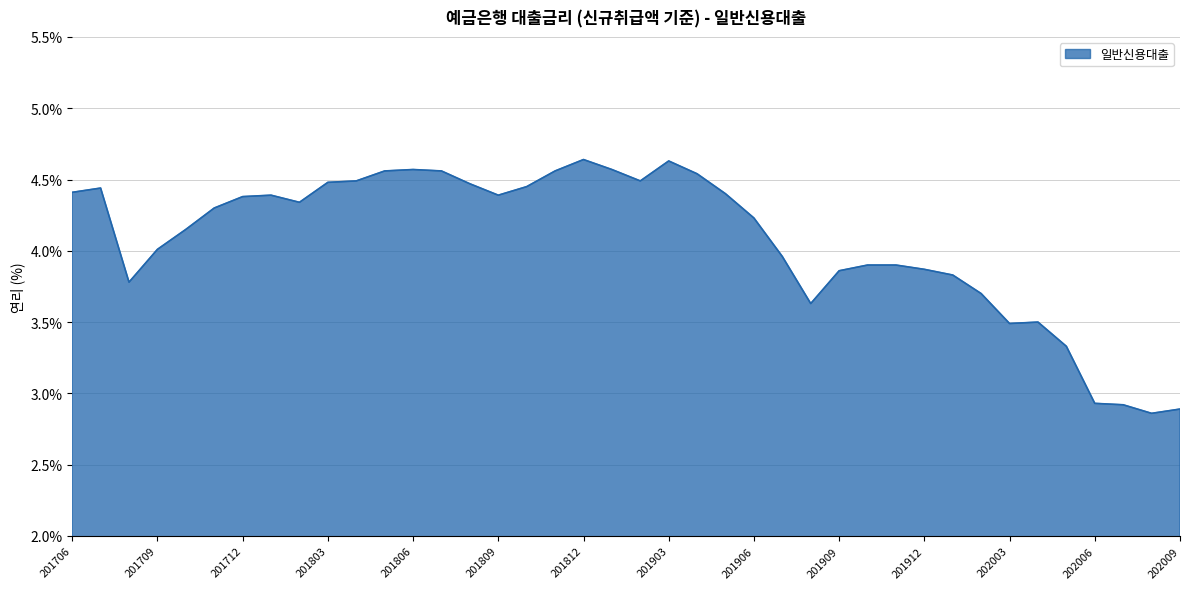

Does the chart display data point markers on the line(s)?

No